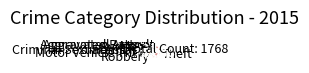

Count the number of slices in the pie.

9